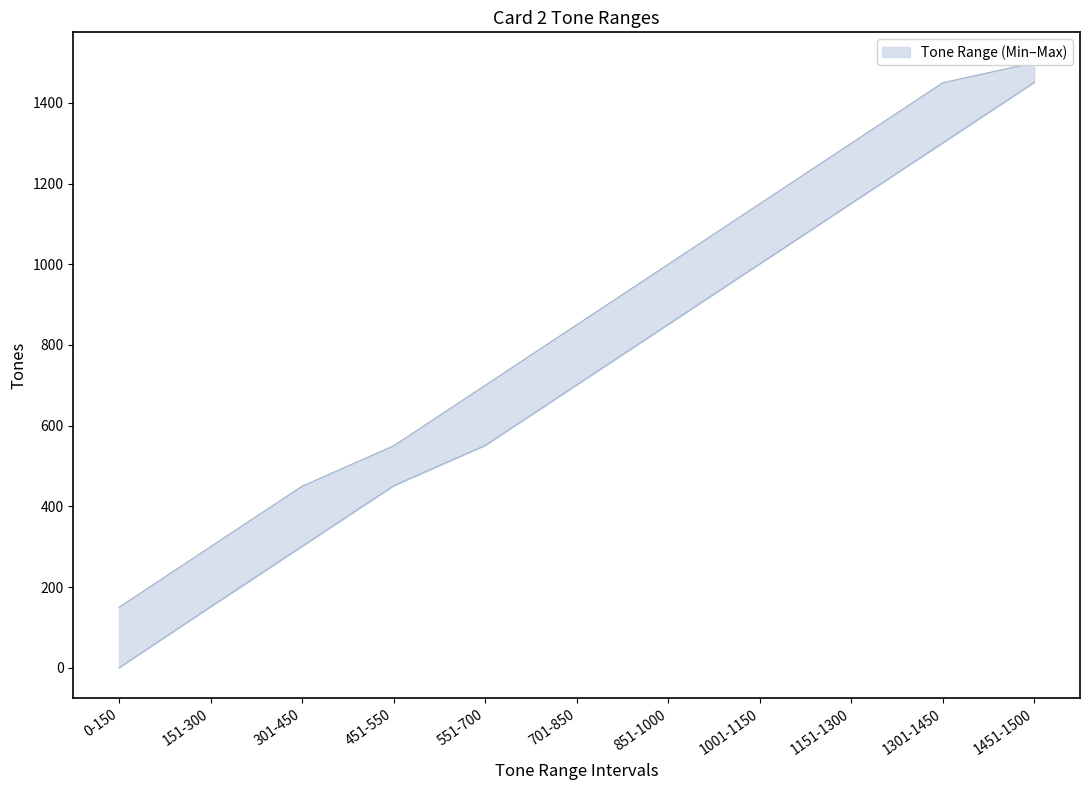

What is the difference between the second highest and second lowest values in the Max_Tones series?

1150